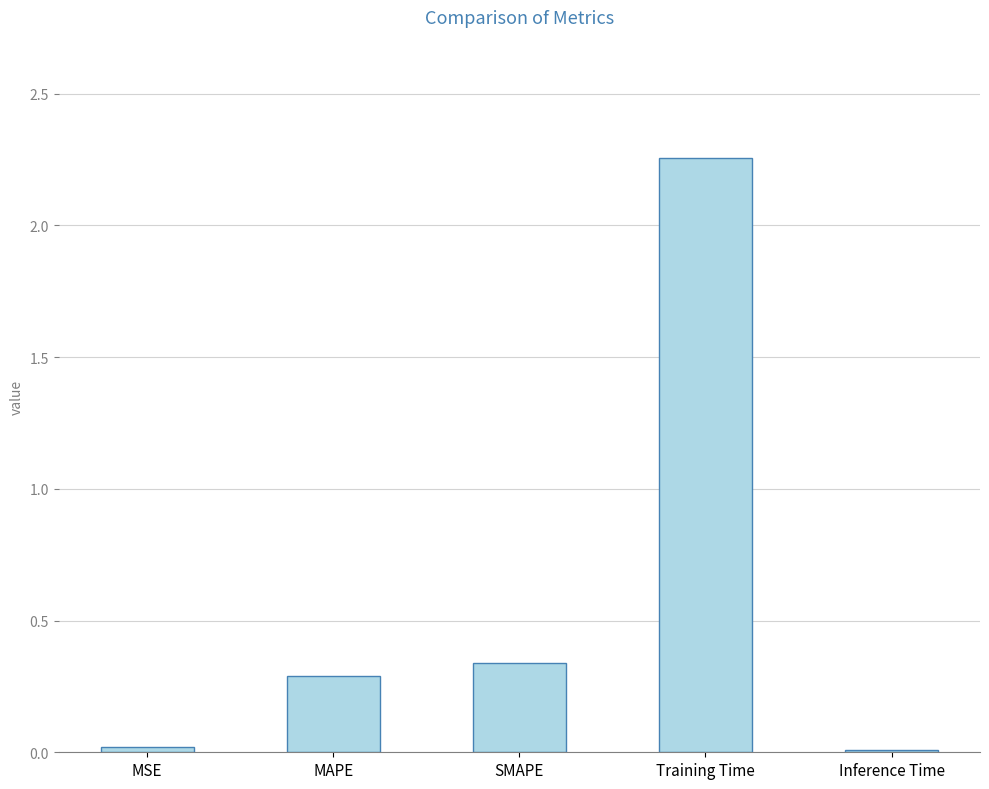

What is the difference between the maximum and minimum values?

2.2